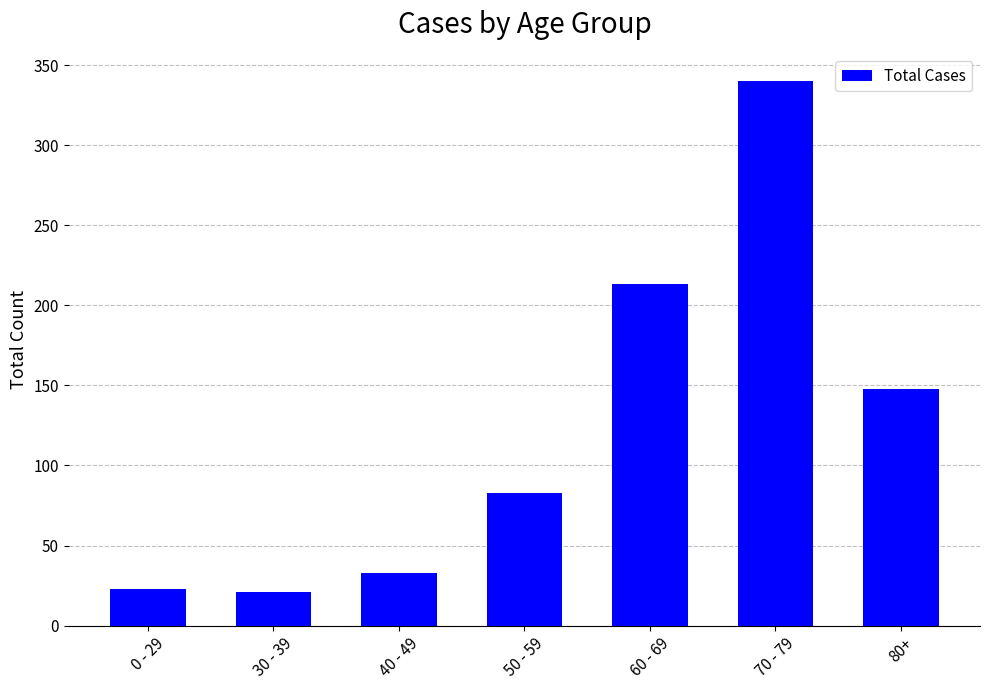

What is the label of the 1st bar from the left?

0 - 29